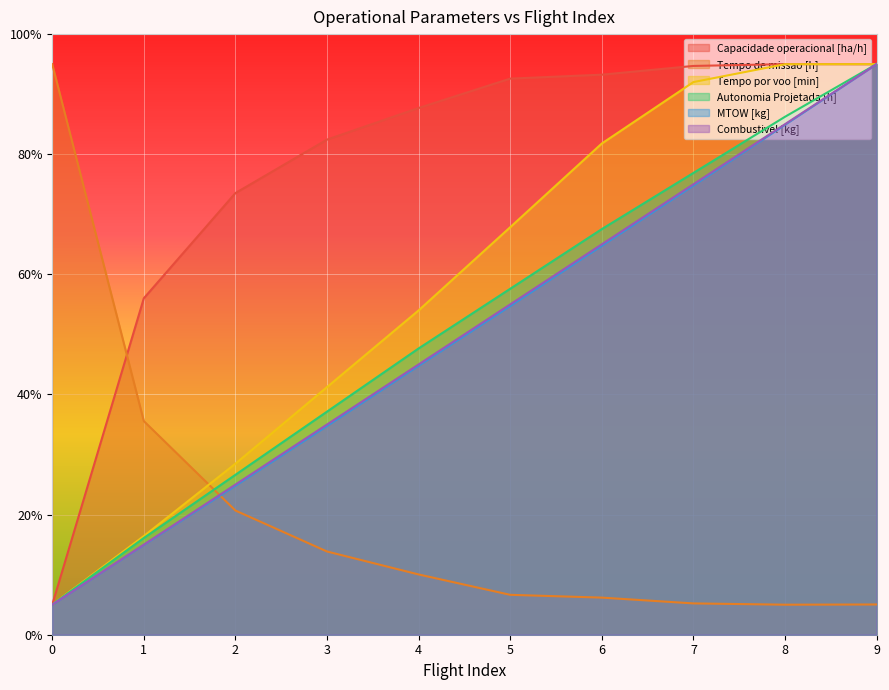

Reading left to right, extract all data points from this chart.

Capacidade operacional [ha/h]: 5.0	56.0	73.5	82.4	87.7	92.6	93.2	94.7	95.0	95.0
Tempo de missao [h]: 95.0	35.6	20.7	13.9	10.0	6.6	6.2	5.2	5.0	5.0
Tempo por voo [min]: 5.0	16.4	28.5	41.2	54.0	67.8	81.8	92.0	95.0	95.0
Autonomia Projetada [h]: 5.0	16.1	26.6	37.1	47.7	57.6	67.5	76.9	86.2	95.0
MTOW [kg]: 5.0	14.9	24.8	34.8	44.8	54.7	64.8	74.8	84.9	95.0
Combustivel [kg]: 5.0	15.0	25.0	35.0	45.0	55.0	65.0	75.0	85.0	95.0